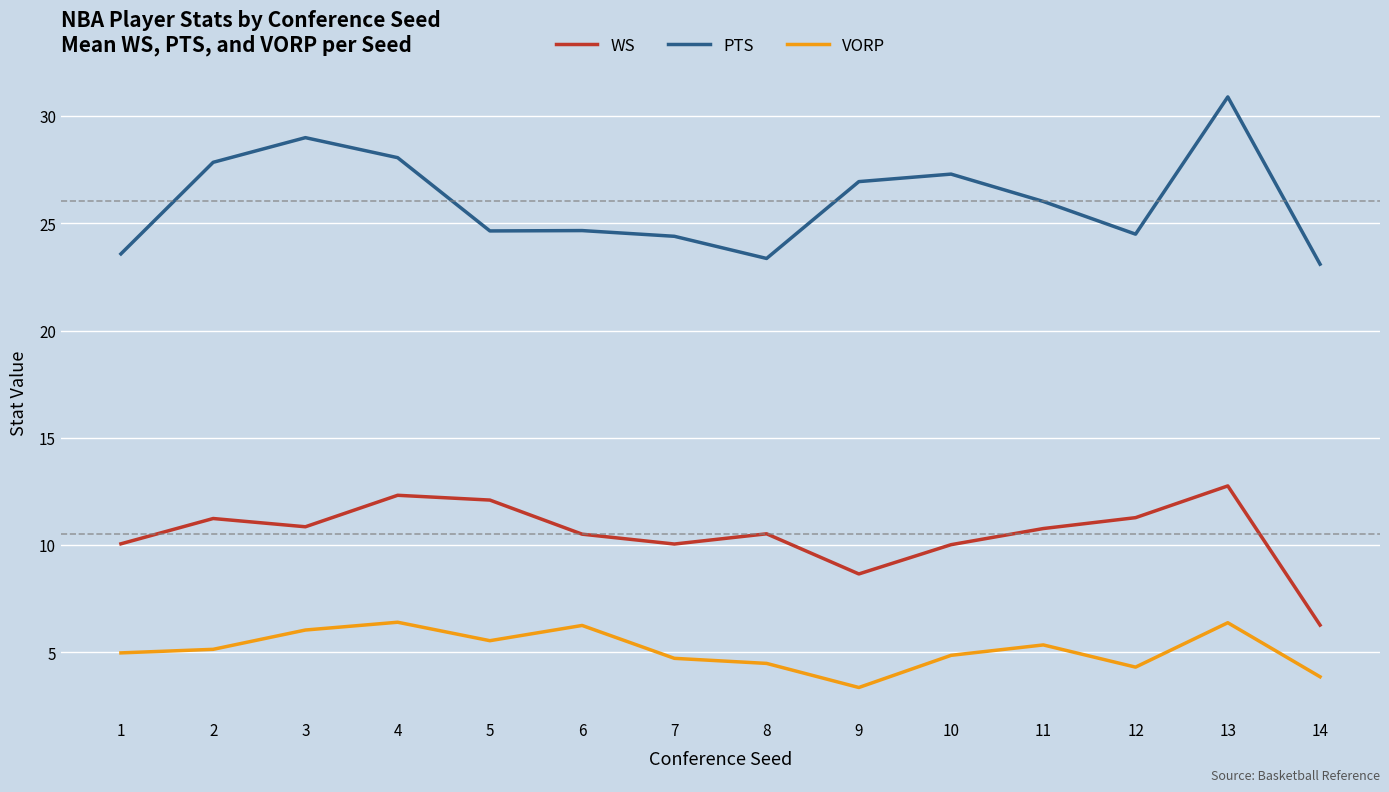

Which series changed the most between 4 and 5?

PTS